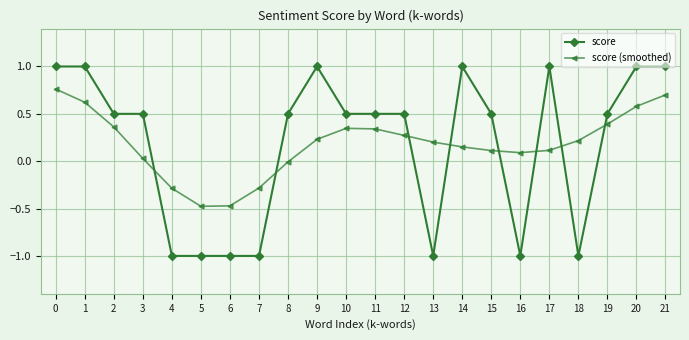

What is the spread (max minus min) of values at 7?

0.7